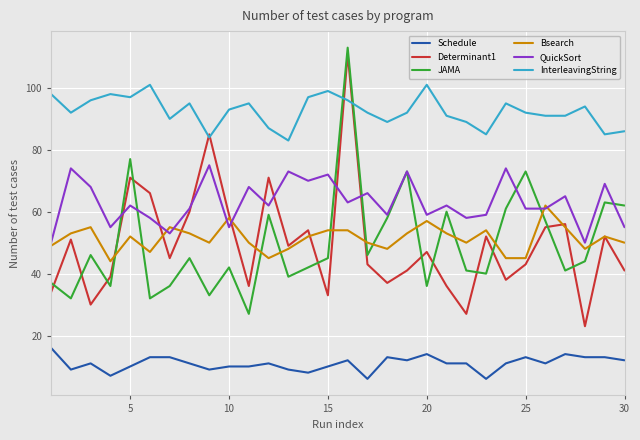

What is the minimum value for JAMA?

27